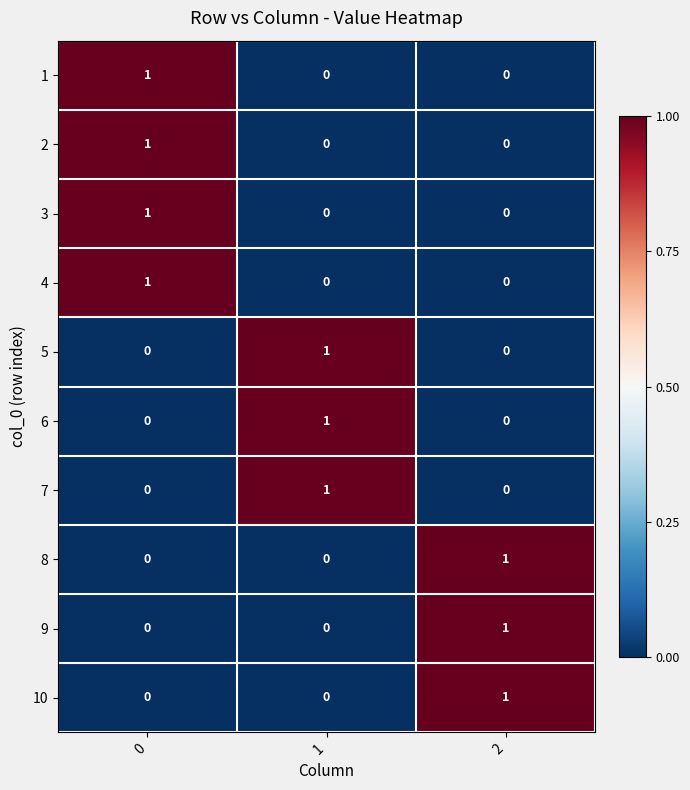

True or false: 2 has a value of 1 at 0.

True